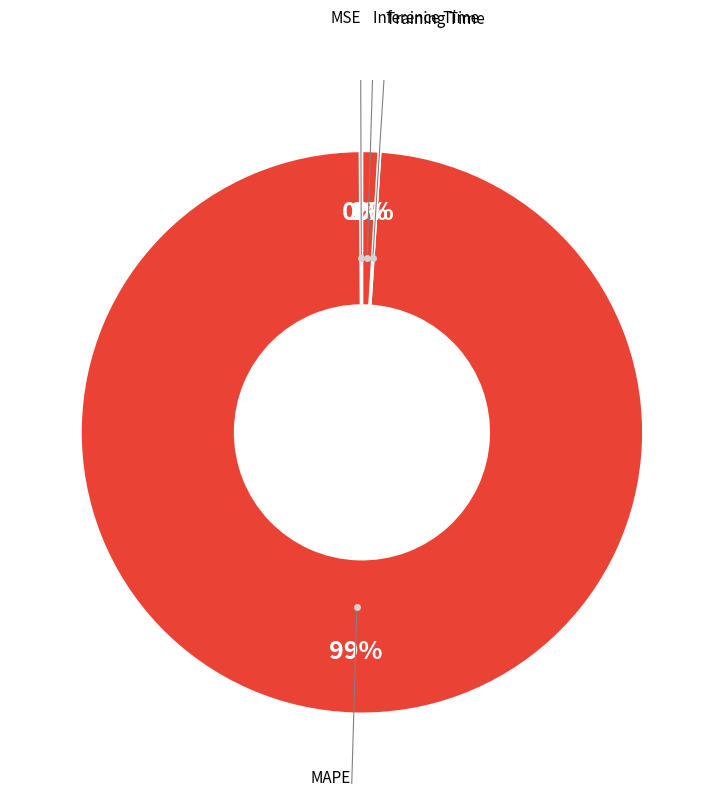

What is the largest slice in the pie chart?

MAPE